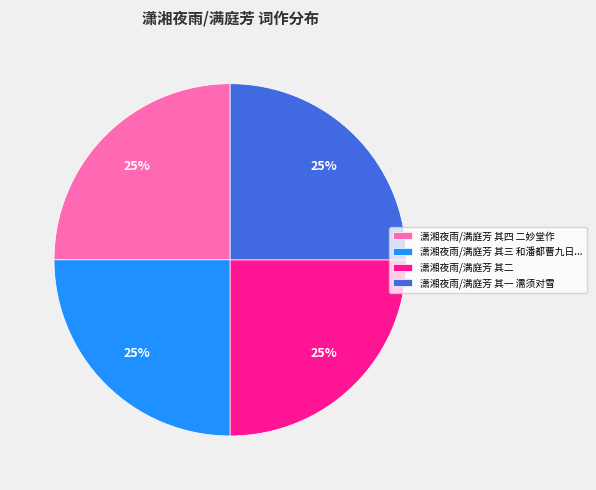

Does 潇湘夜雨/满庭芳 其四 二妙堂作 represent more than half of the total?

No